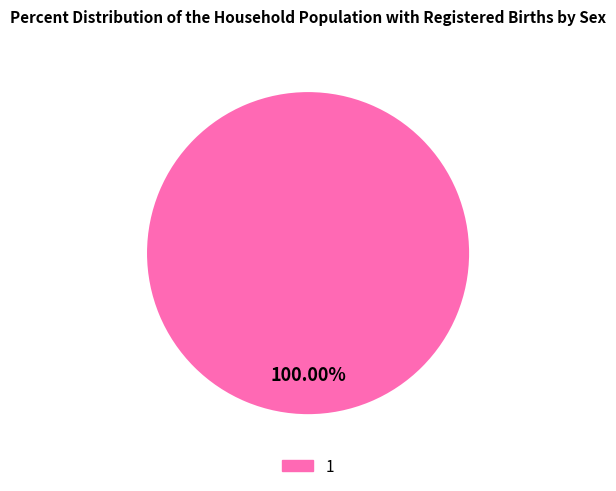

Rank the categories by value from lowest to highest.

1